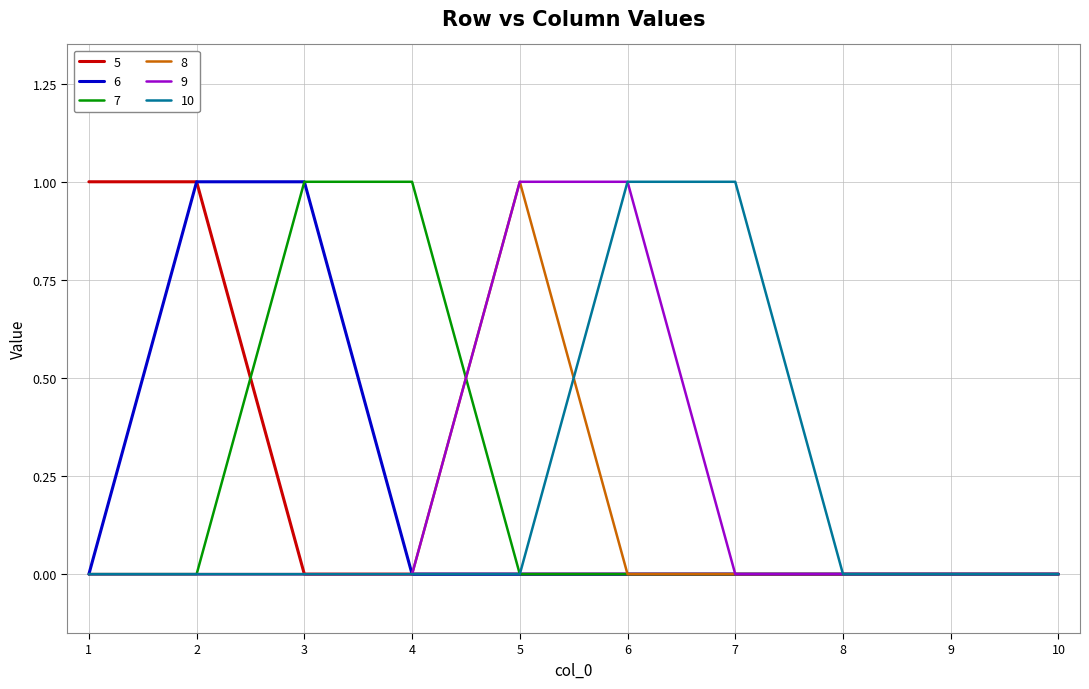

Is it true that 10 equals 0 at 3?

True